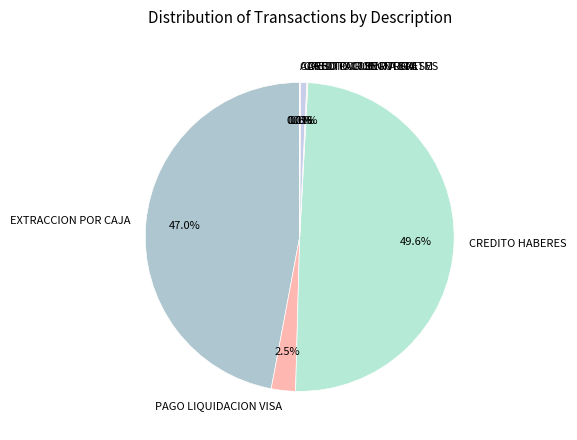

What percentage is NOT represented by CREDITO CUENTA DNI?

99.4%